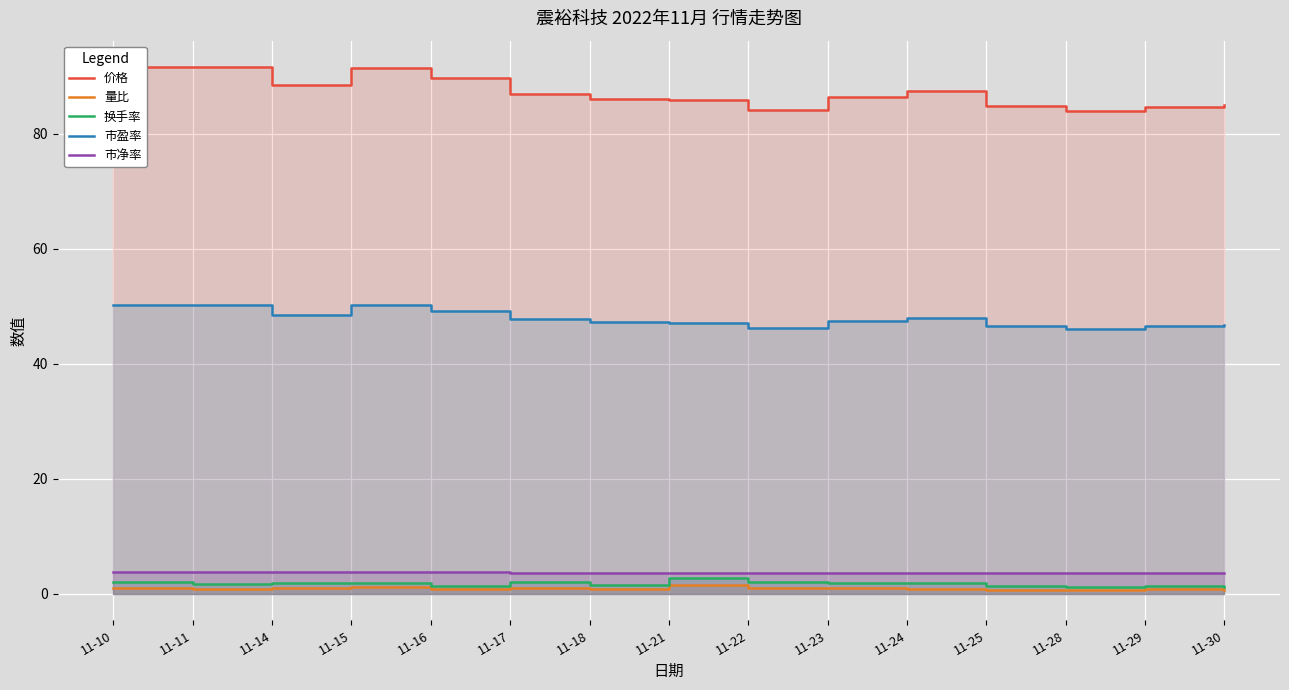

What is the difference between the highest and lowest values at 11-22?

83.1